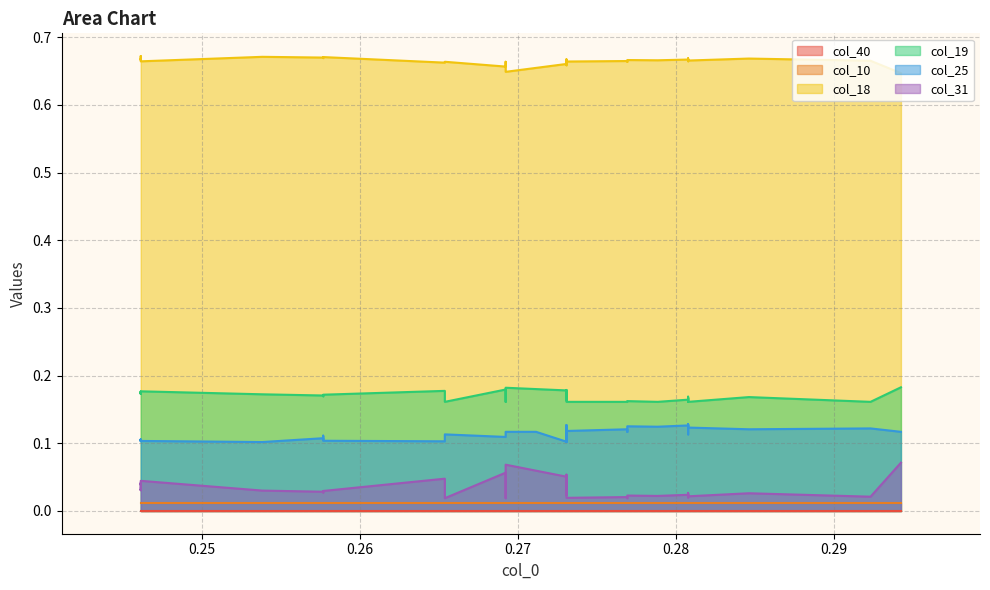

What is the sum of all col_25 values?

4.4